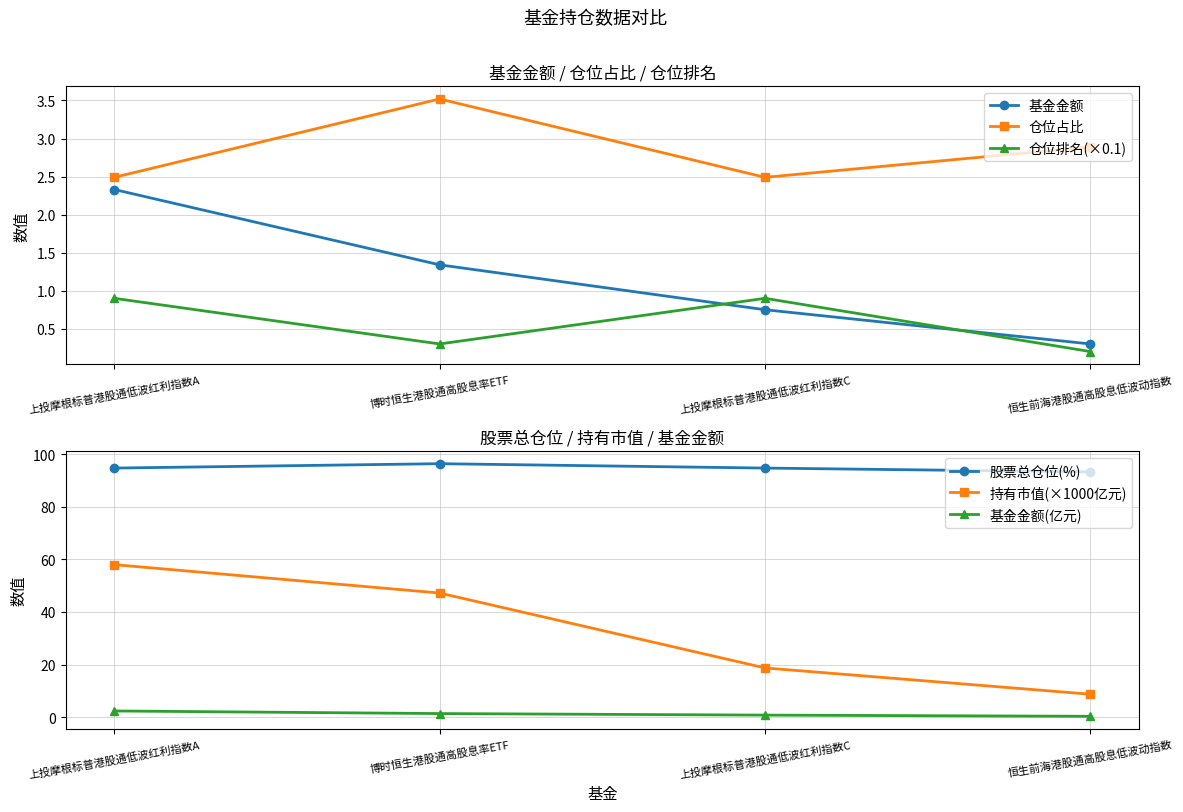

Reading right to left, list all the values displayed in this chart.

基金金额: 0.3	0.8	1.3	2.3
仓位占比: 2.9	2.5	3.5	2.5
仓位排名(×0.1): 0.2	0.9	0.3	0.9
股票总仓位(%): 93.3	94.7	96.4	94.7
持有市值(×1000亿元): 8.7	18.7	47.2	58.0
基金金额(亿元): 0.3	0.8	1.3	2.3